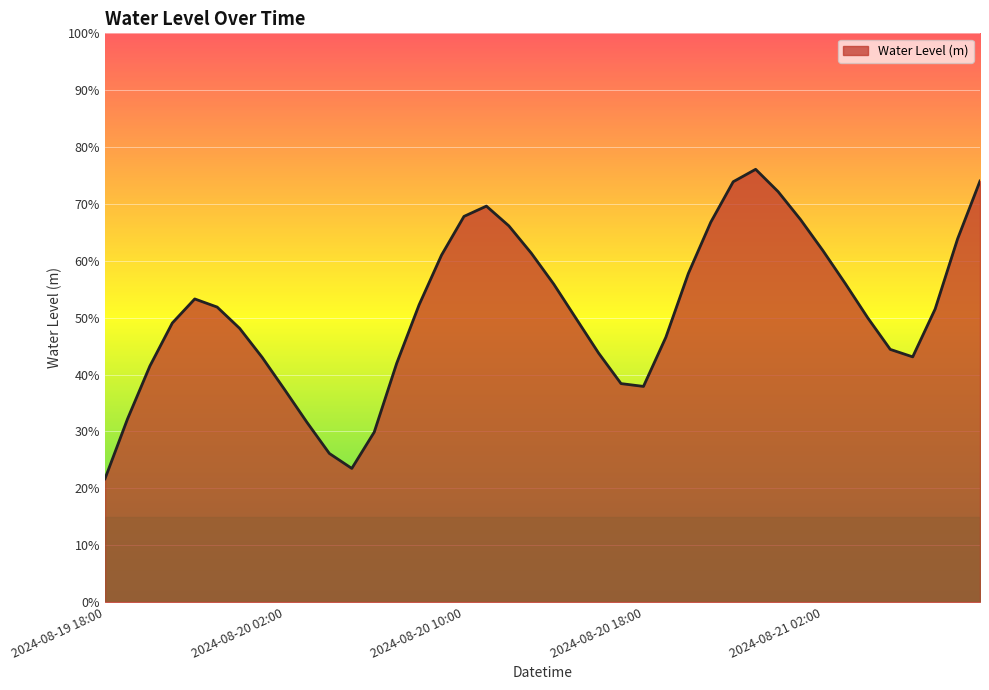

What is the difference between the second highest and minimum values?

0.5